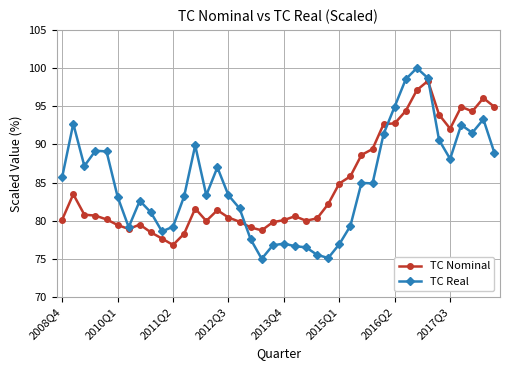

What is the minimum value for TC Real?

75.0